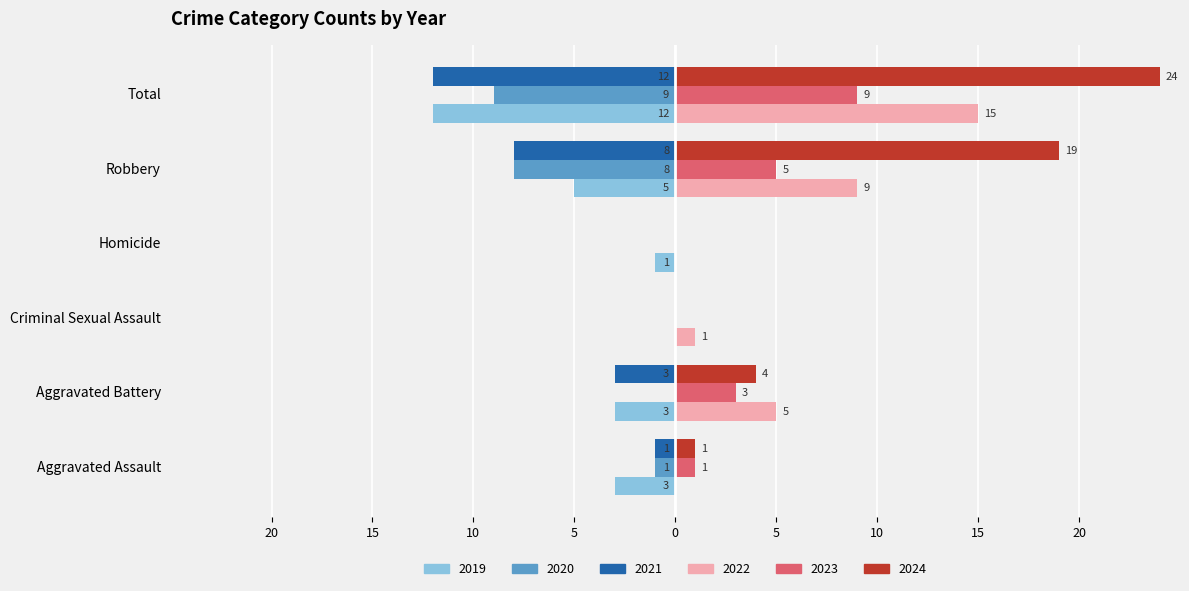

Does the chart contain stacked bars?

No